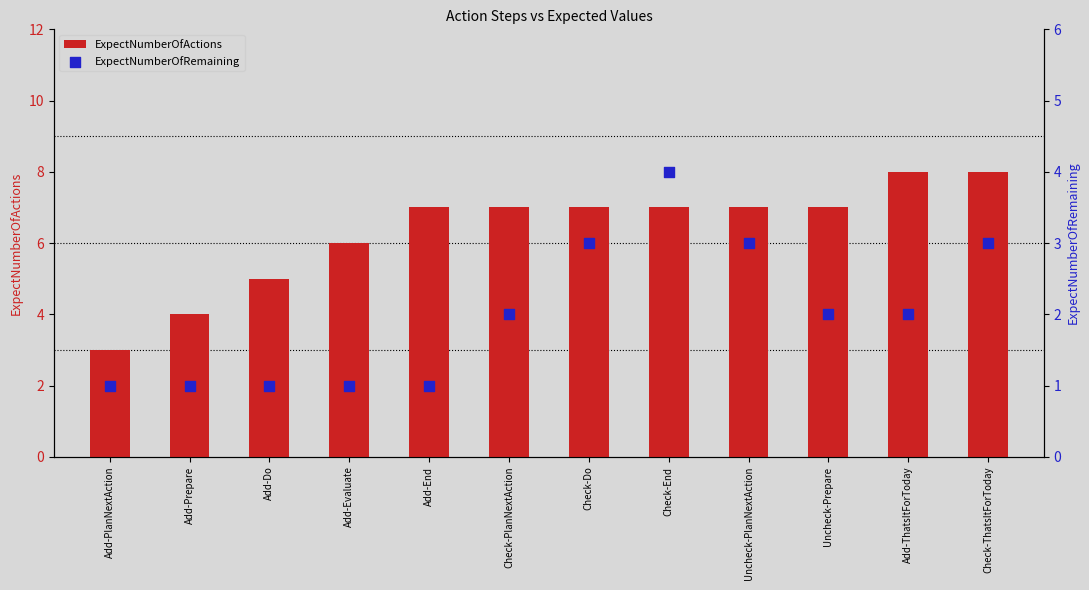

Which series contains the lowest Y value?

ExpectNumberOfRemaining